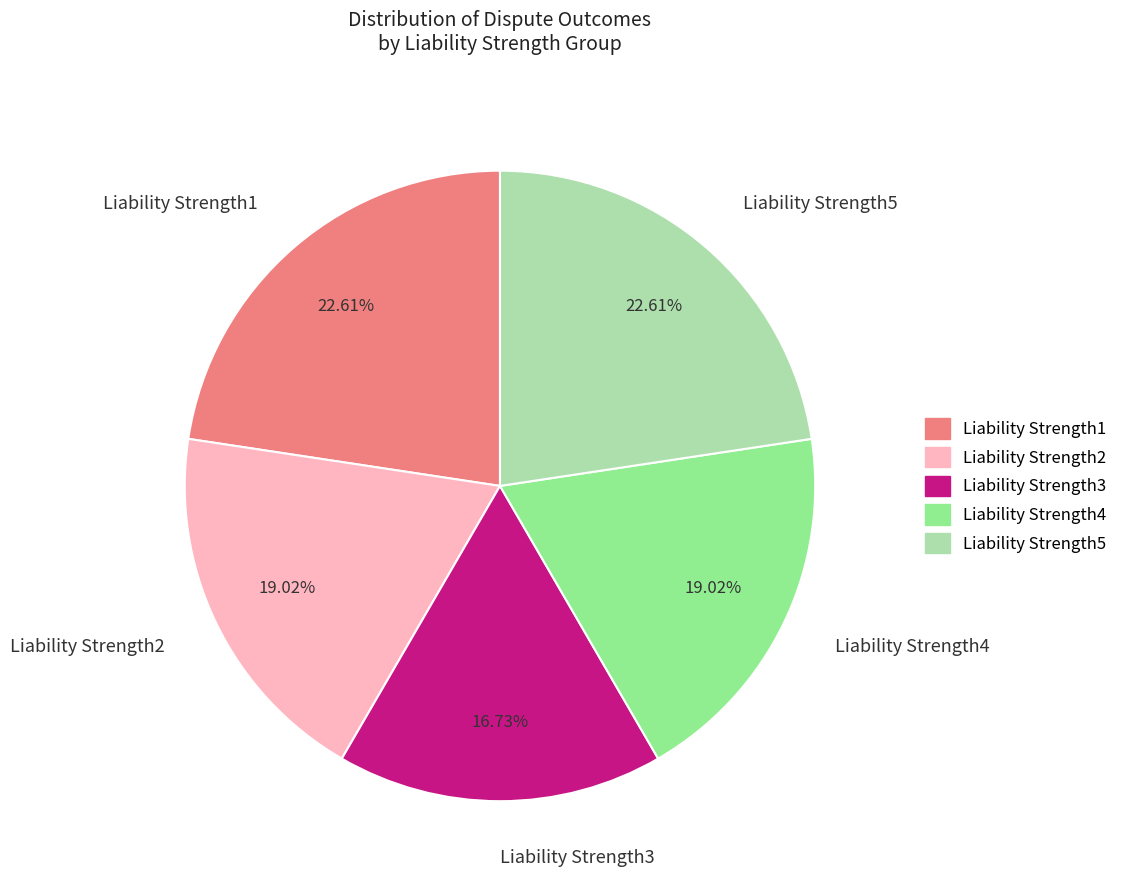

True or false: Liability Strength5 accounts for 29% of the total.

False